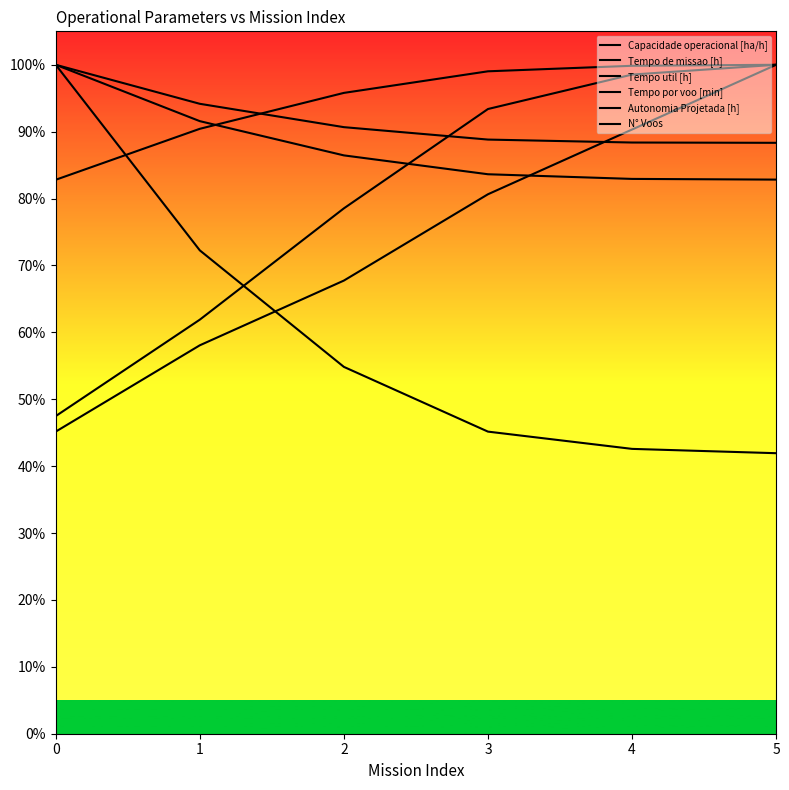

Count the N° Voos values in the range 0 to 1.

6